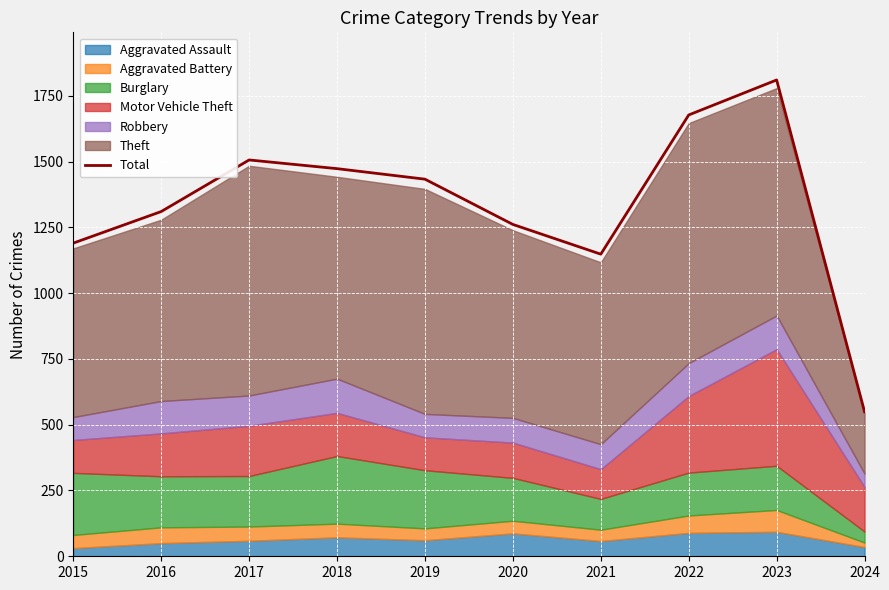

At which label does the data first exceed 1433?

2017